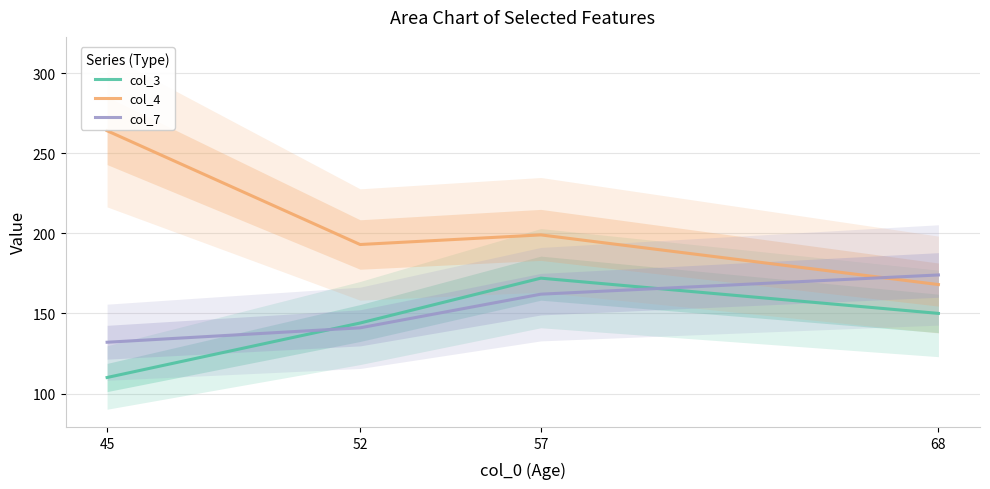

The col_3 series shows 110 at 45. True or false?

True